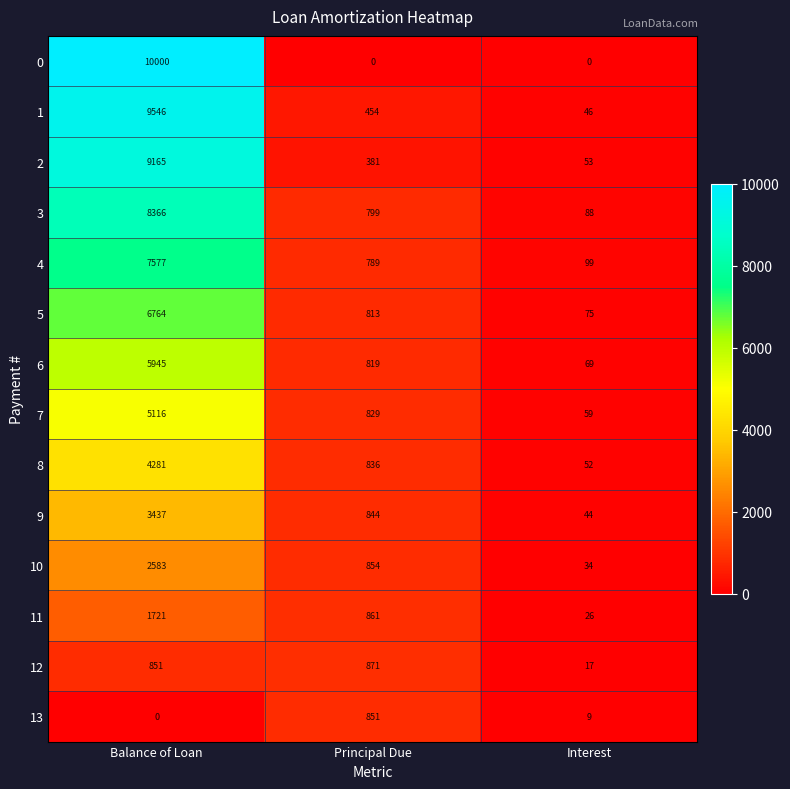

At which label does 9 first exceed 844?

Balance of Loan